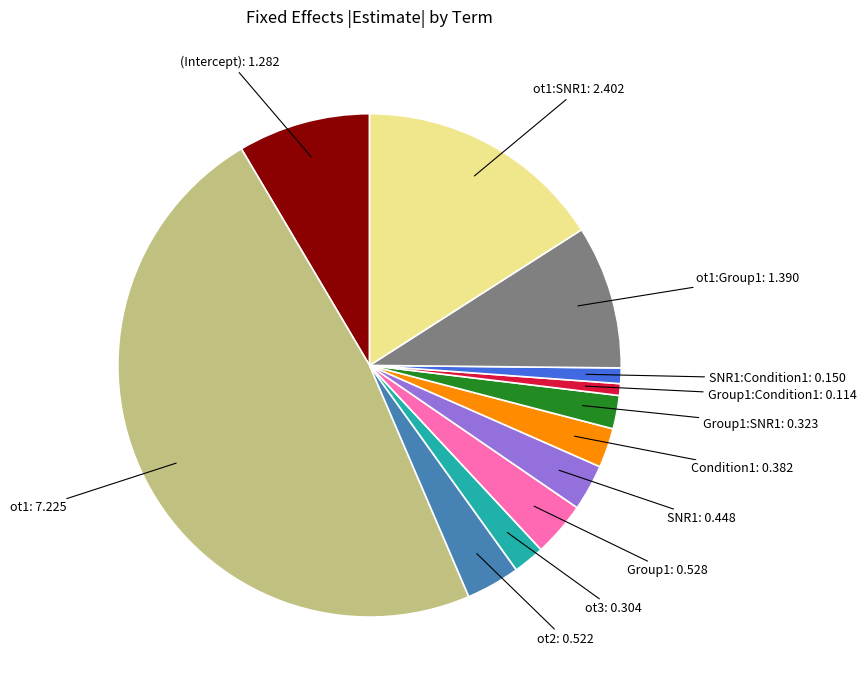

How many slices are in this pie chart?

12